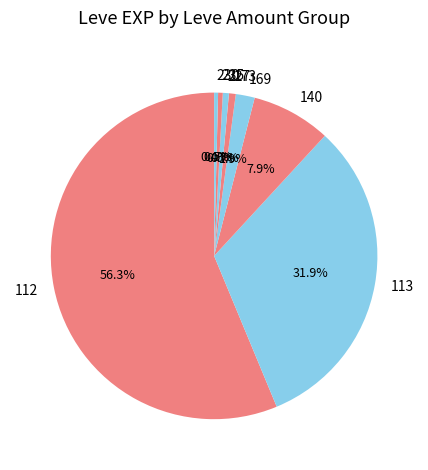

How much of the chart is everything except 230?

99.6%